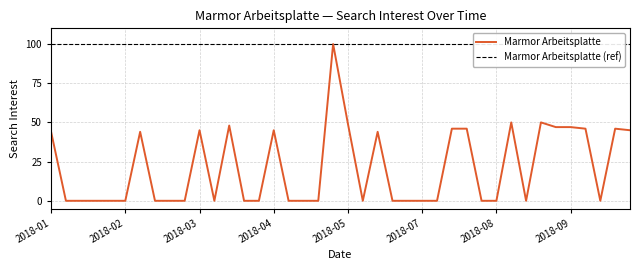

Reading right to left, transcribe all the data shown in this chart.

45	46	0	46	47	47	50	0	50	0	0	46	46	0	0	0	0	44	0	49	100	0	0	0	45	0	0	48	0	45	0	0	0	44	0	0	0	0	0	44